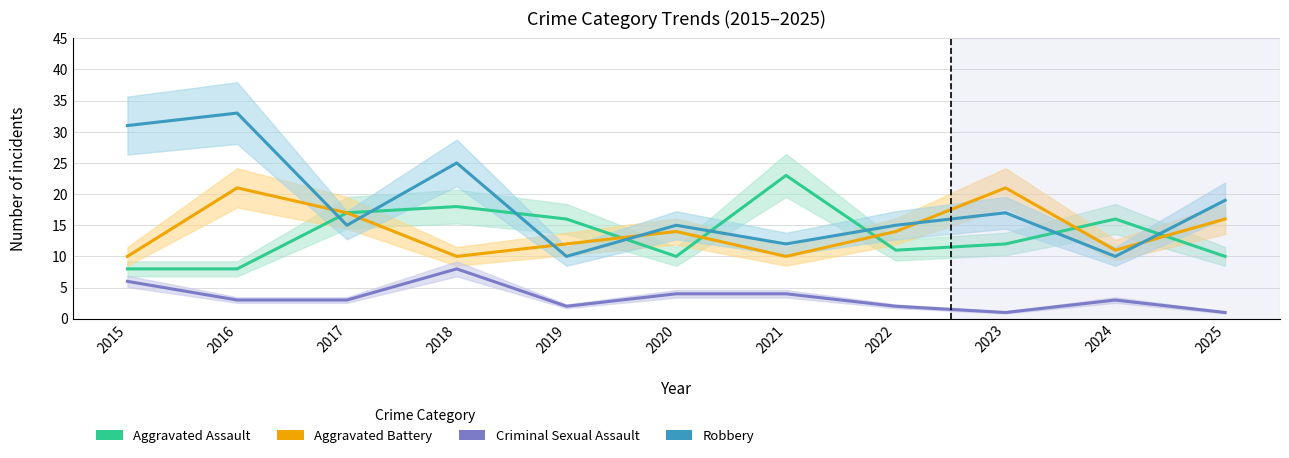

What are all the series names shown in the legend?

Aggravated Assault, Aggravated Battery, Criminal Sexual Assault, Robbery